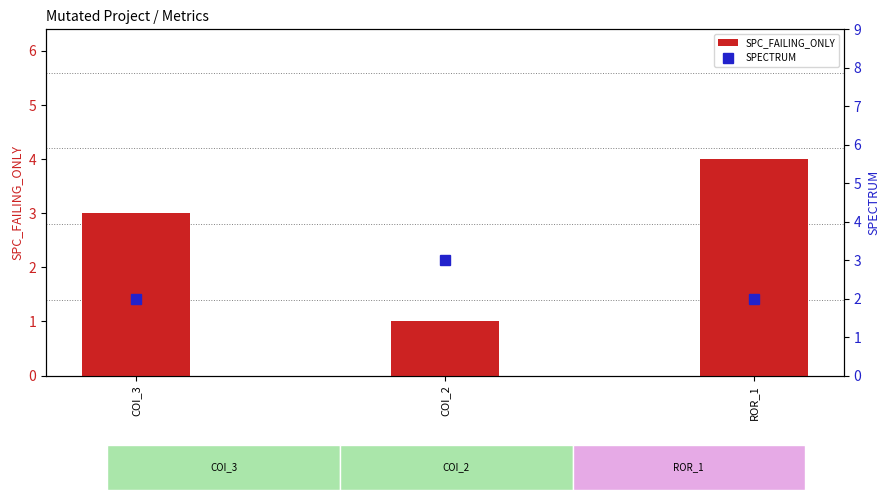

How many values in the SPC_FAILING_ONLY series are below 3?

1